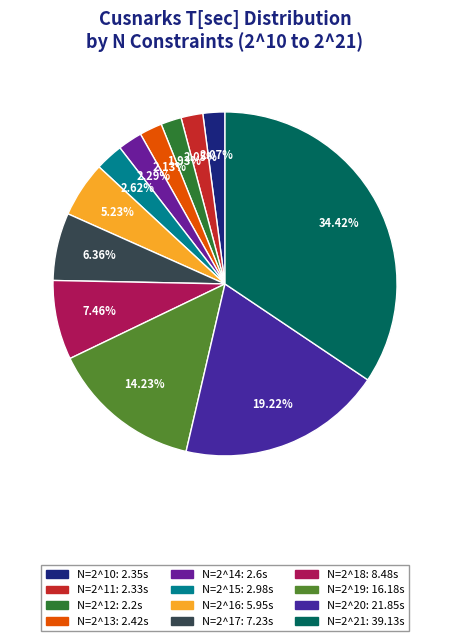

How many segments does this pie chart have?

12